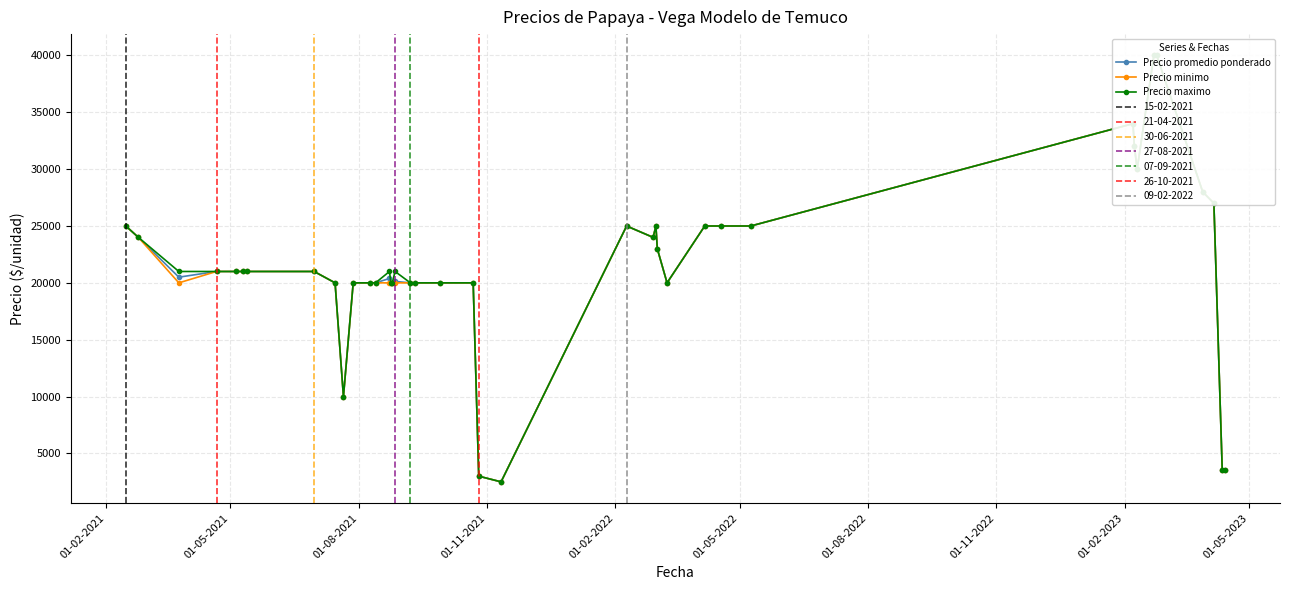

True or false: Precio minimo has more than 2 interior local peaks.

True